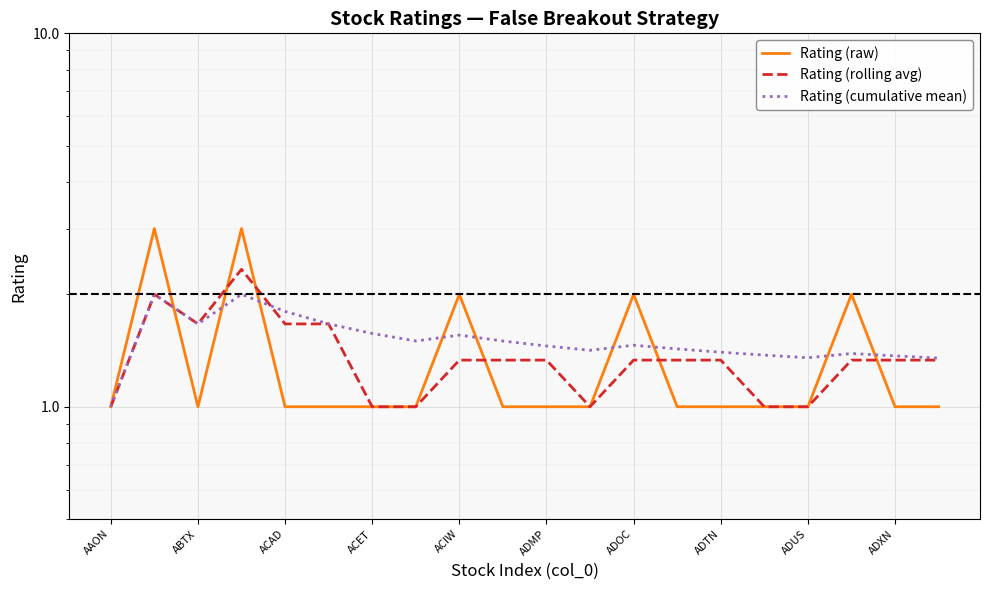

Reading left to right, extract all data points from this chart.

Rating (raw): 1.0	3.0	1.0	3.0	1.0	1.0	1.0	1.0	2.0	1.0	1.0	1.0	2.0	1.0	1.0	1.0	1.0	2.0	1.0	1.0
Rating (rolling avg): 1.0	2.0	1.7	2.3	1.7	1.7	1.0	1.0	1.3	1.3	1.3	1.0	1.3	1.3	1.3	1.0	1.0	1.3	1.3	1.3
Rating (cumulative mean): 1.0	2.0	1.7	2.0	1.8	1.7	1.6	1.5	1.6	1.5	1.5	1.4	1.5	1.4	1.4	1.4	1.4	1.4	1.4	1.4